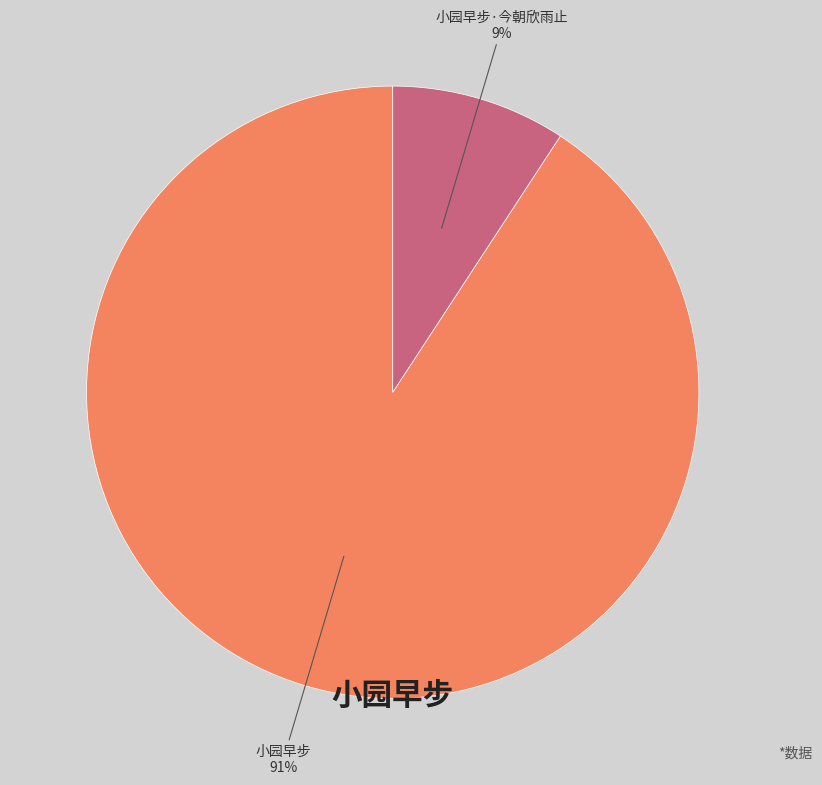

How many segments does this pie chart have?

2